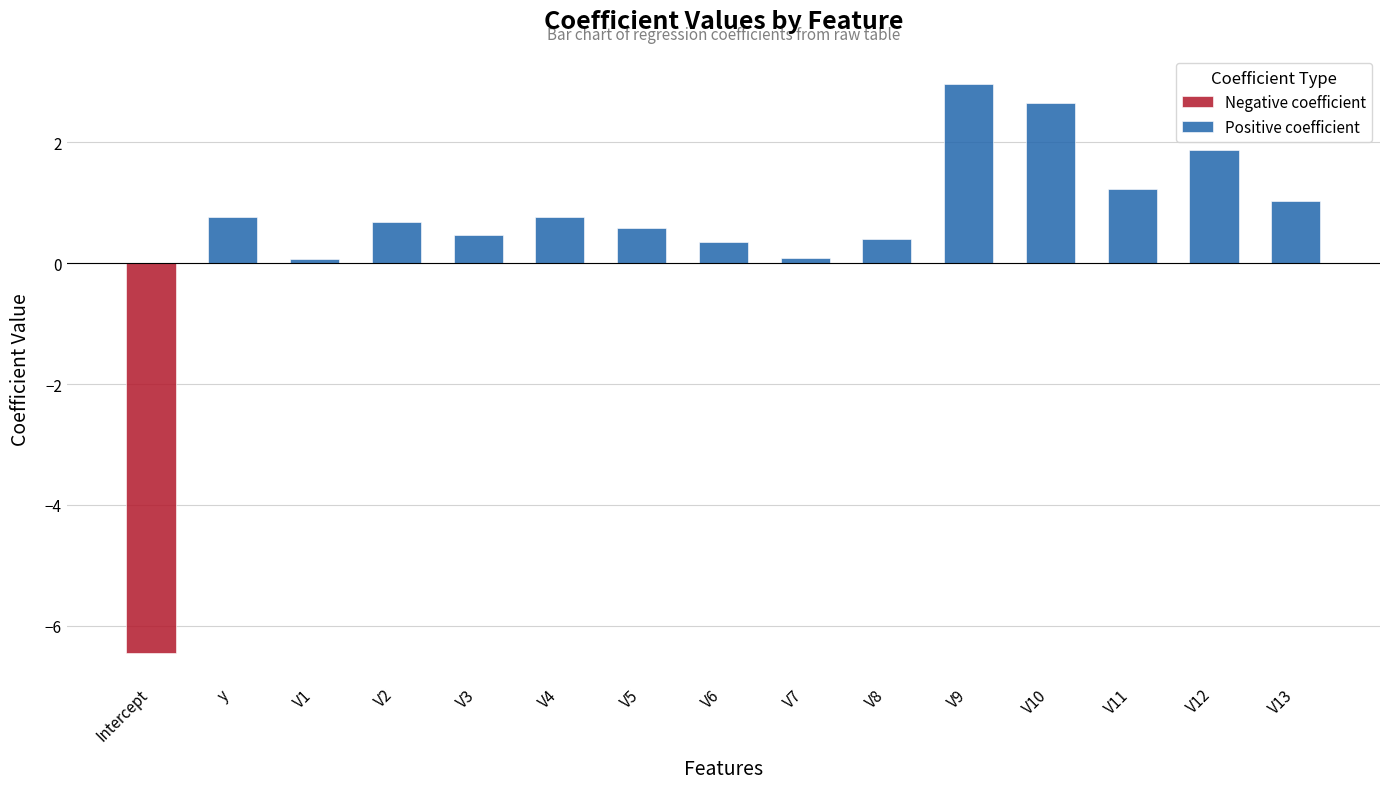

What is the sum of all values?

7.4